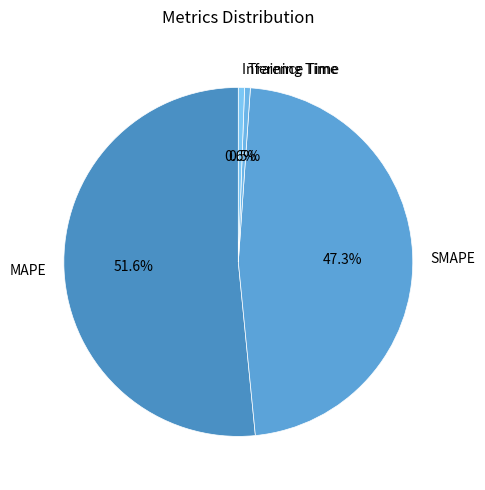

Is there any slice that represents more than half of the pie?

Yes